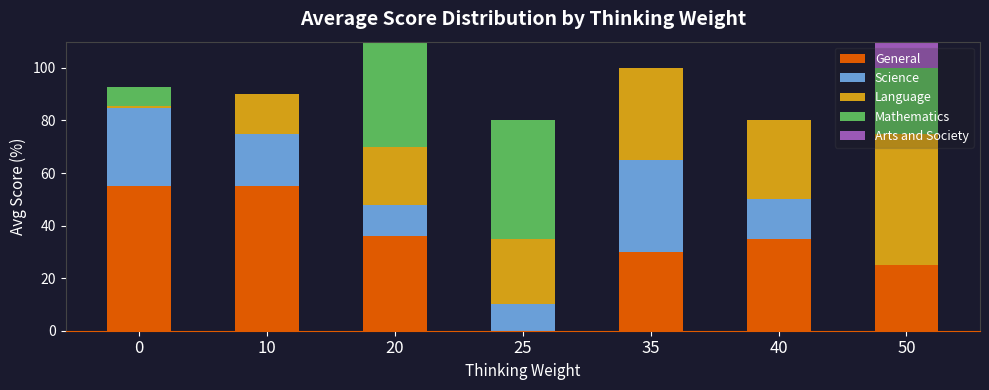

Which series has the widest spread of values?

General